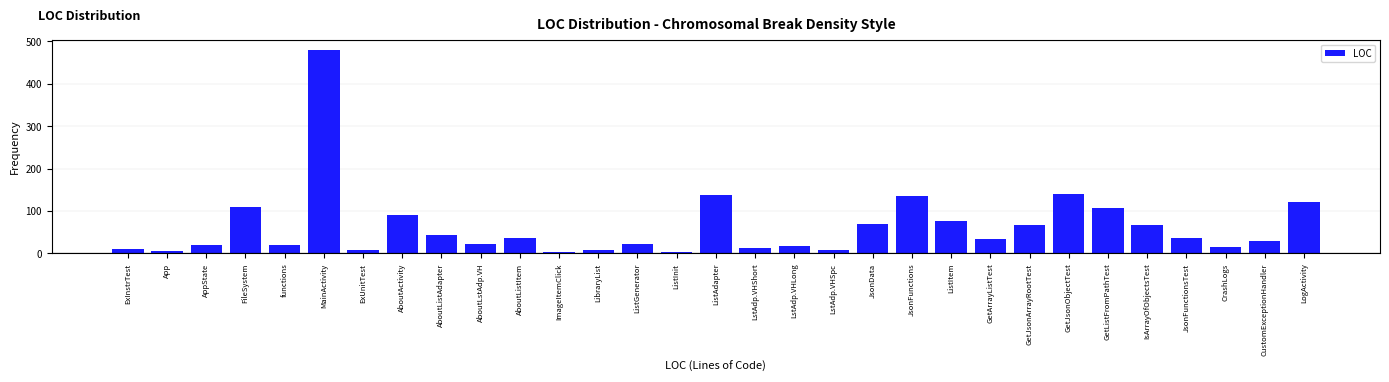

What is the change in value from ListItem to CrashLogs?

-61